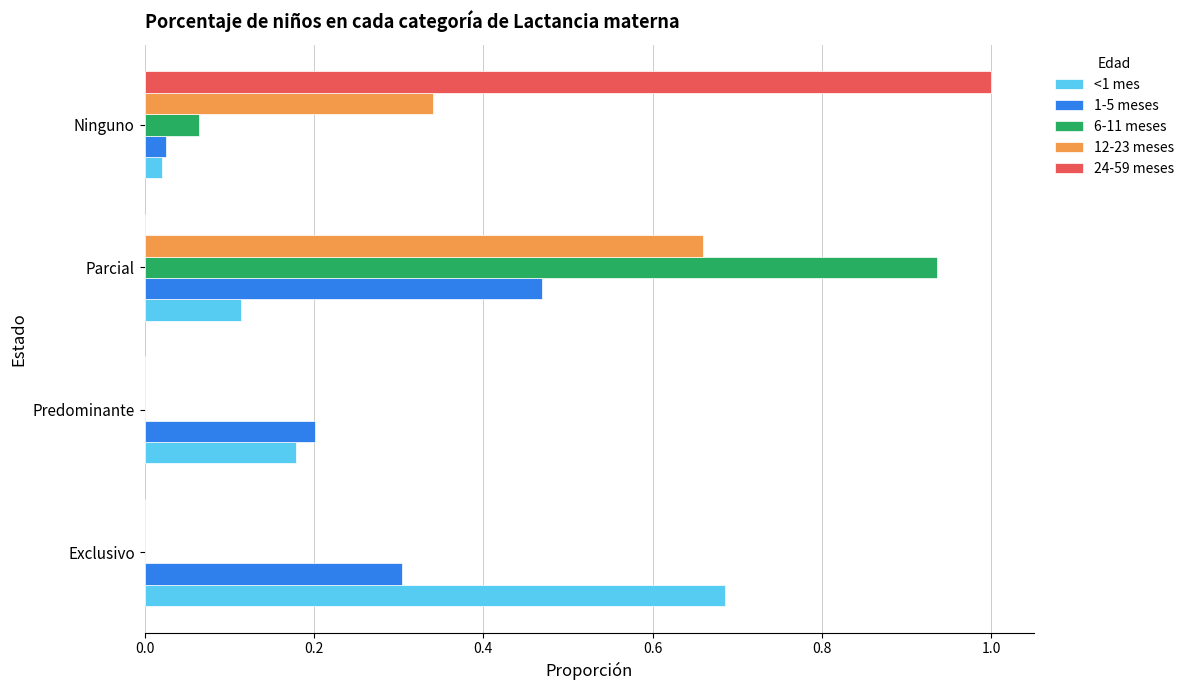

What is the maximum value shown in the chart?

1.0